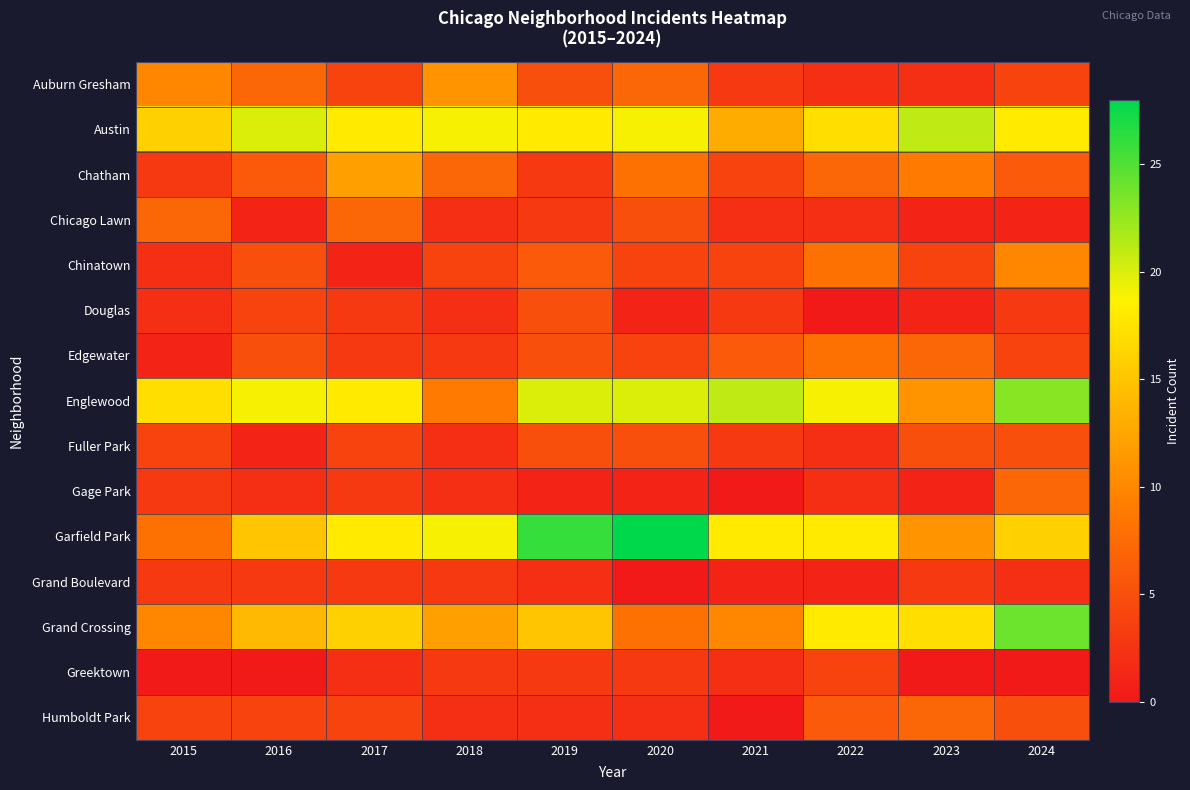

Which series has the widest spread of values?

Garfield Park